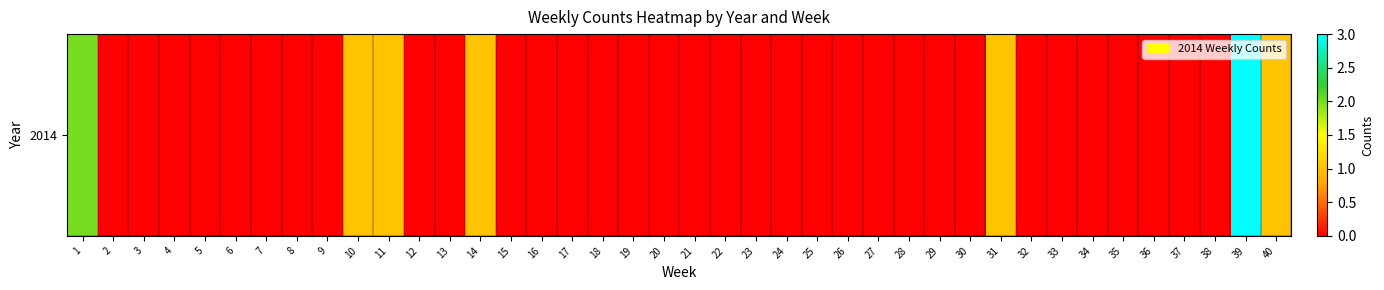

Which category has the lowest value across all series?

2